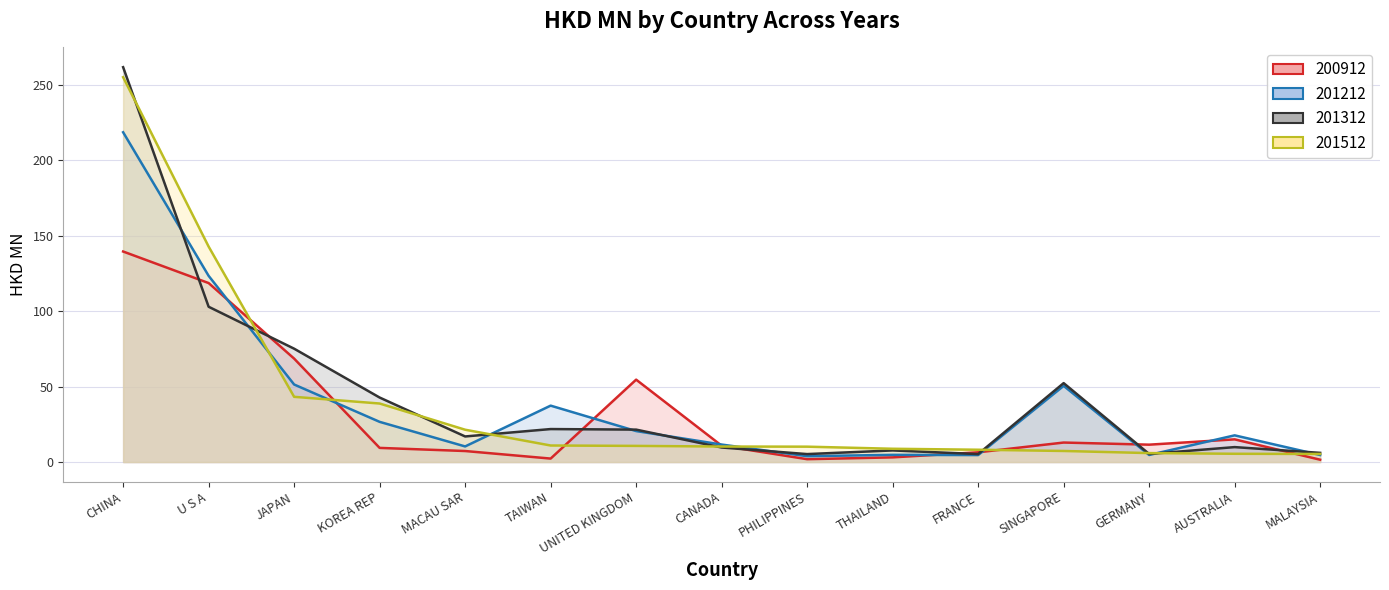

What is the approximate value of 201212_line at U S A?

123.4